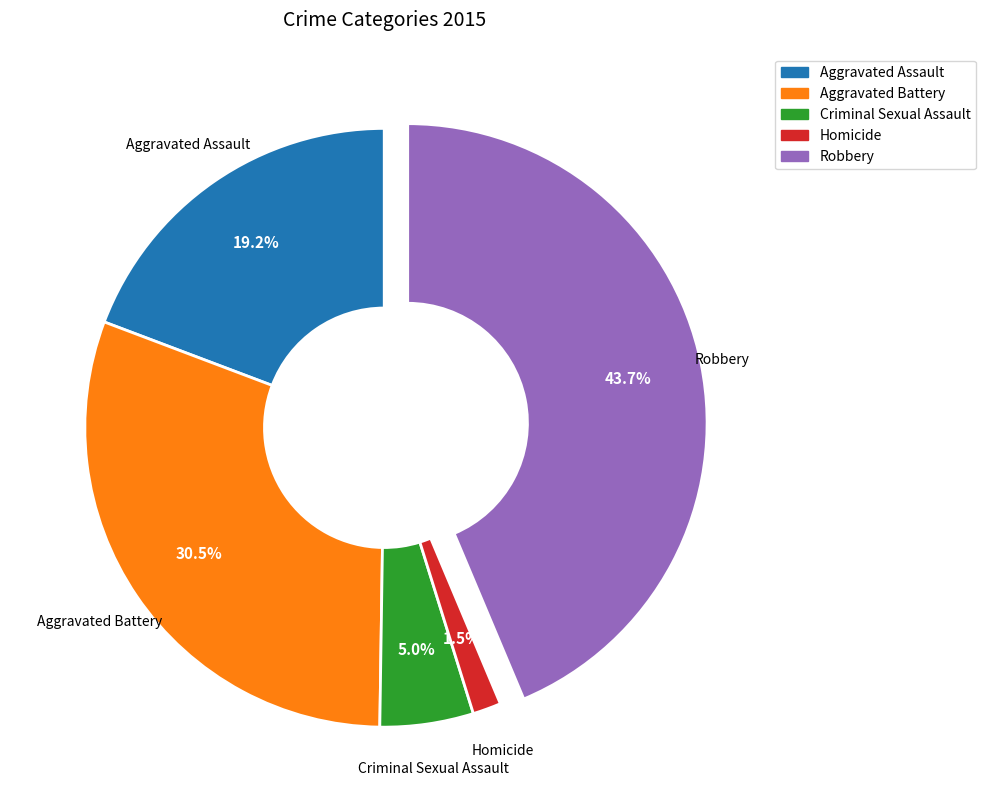

To the nearest percent, what is the combined percentage of Criminal Sexual Assault and Homicide?

7%